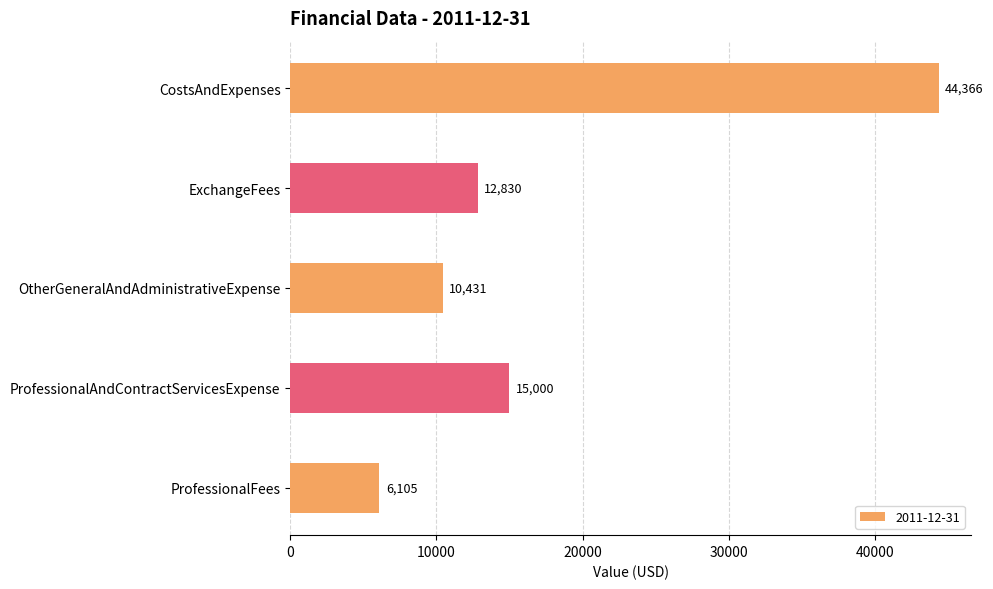

List the labels in order of value, largest first.

CostsAndExpenses, ProfessionalAndContractServicesExpense, ExchangeFees, OtherGeneralAndAdministrativeExpense, ProfessionalFees